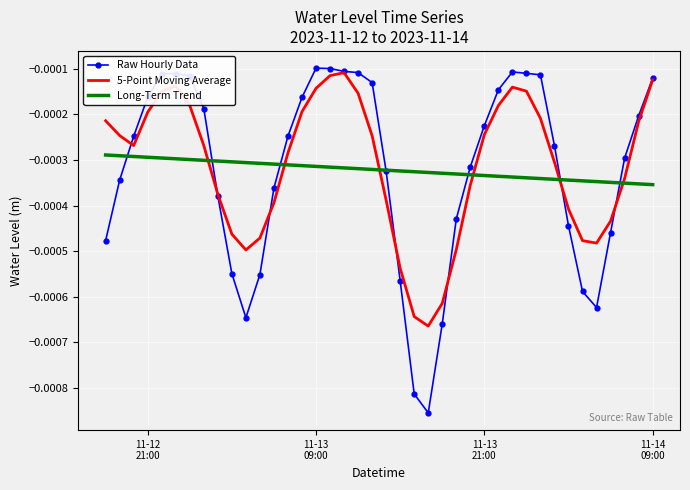

Which series has the largest range (max minus min)?

Raw Hourly Data